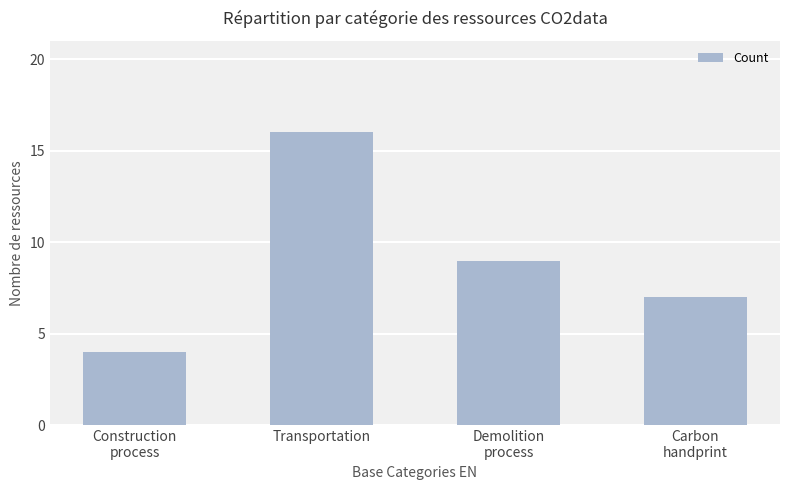

The value at Transportation is 28. True or false?

False